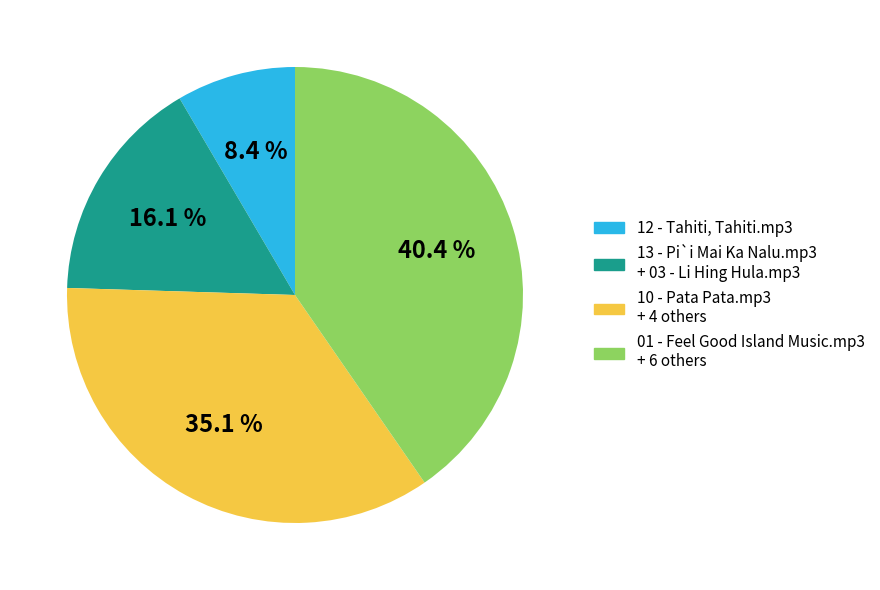

Is there any slice that represents more than half of the pie?

No